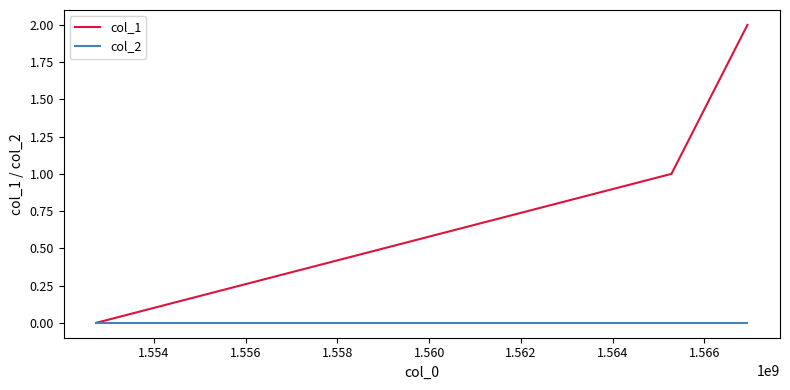

Which series has the widest spread of values?

col_1